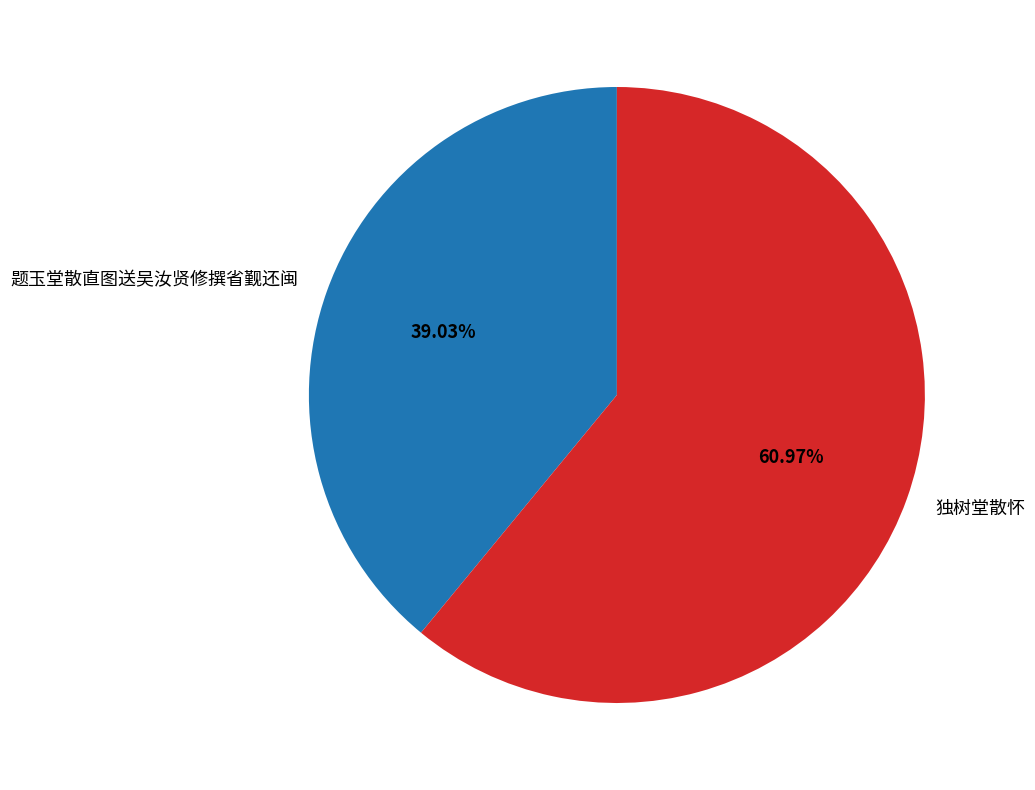

What is the smallest slice in the pie chart?

题玉堂散直图送吴汝贤修撰省觐还闽